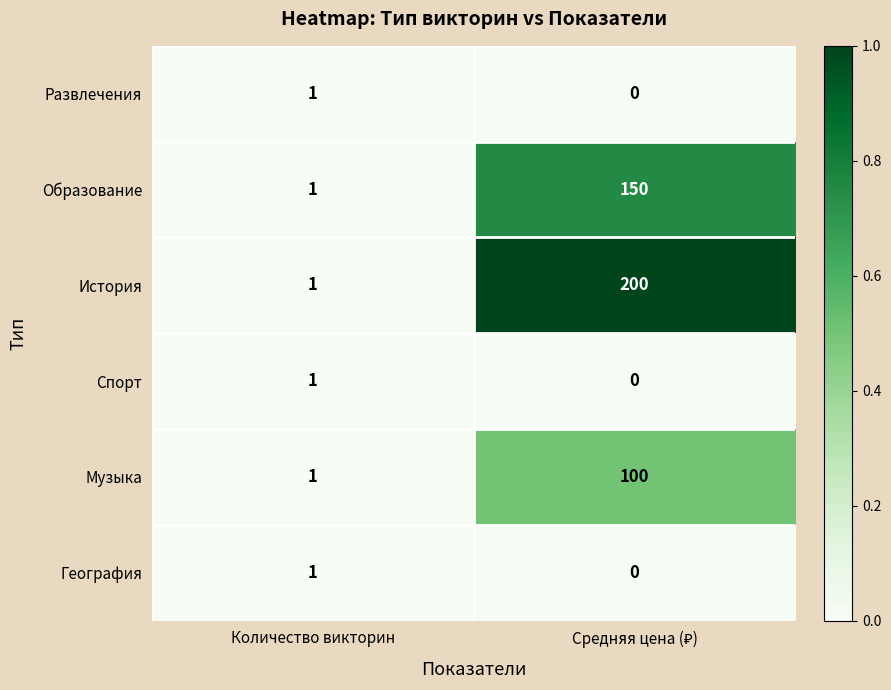

At which label does История reach its minimum?

Количество викторин